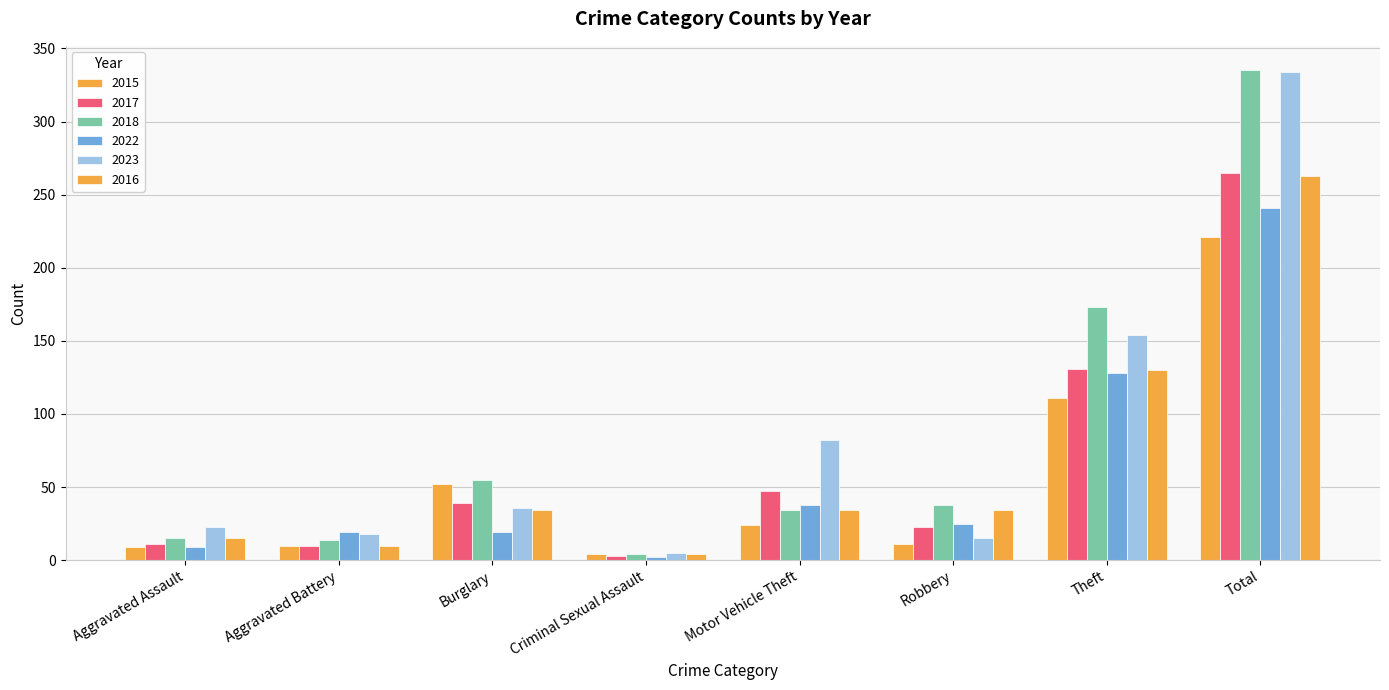

At which category is the sum across all series the highest?

Total